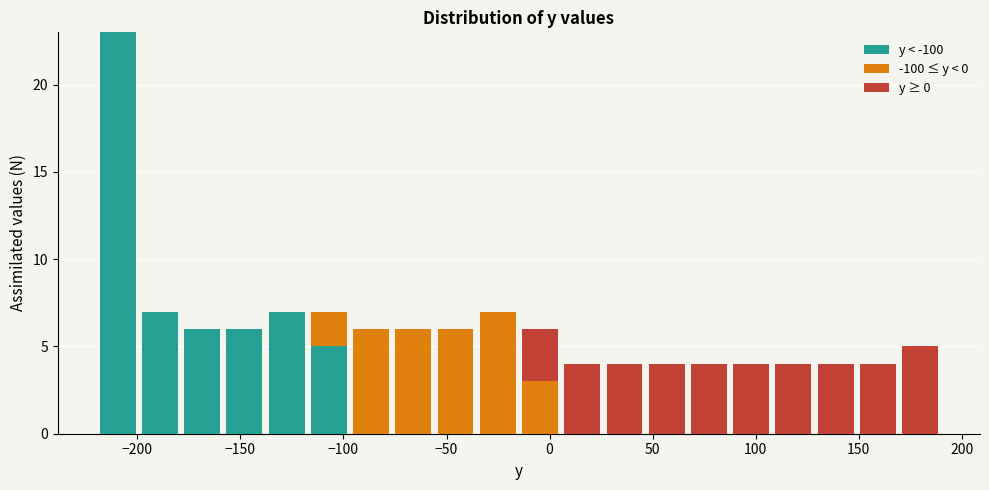

Reading left to right, list every stacked bar in this chart as the range it spans on the x-axis followed by its total height. Neither the bar edges nor the heights are printed on the chart, so give them approximately, as read against the axes.

-220 to -200: 23
-200 to -180: 7
-180 to -160: 6
-160 to -140: 6
-140 to -115: 7
-115 to -95: 7
-95 to -75: 6
-75 to -55: 6
-55 to -35: 6
-35 to -15: 7
-15 to 5: 6
5 to 25: 4
25 to 45: 4
45 to 65: 4
65 to 90: 4
90 to 110: 4
110 to 130: 4
130 to 150: 4
150 to 170: 4
170 to 190: 5